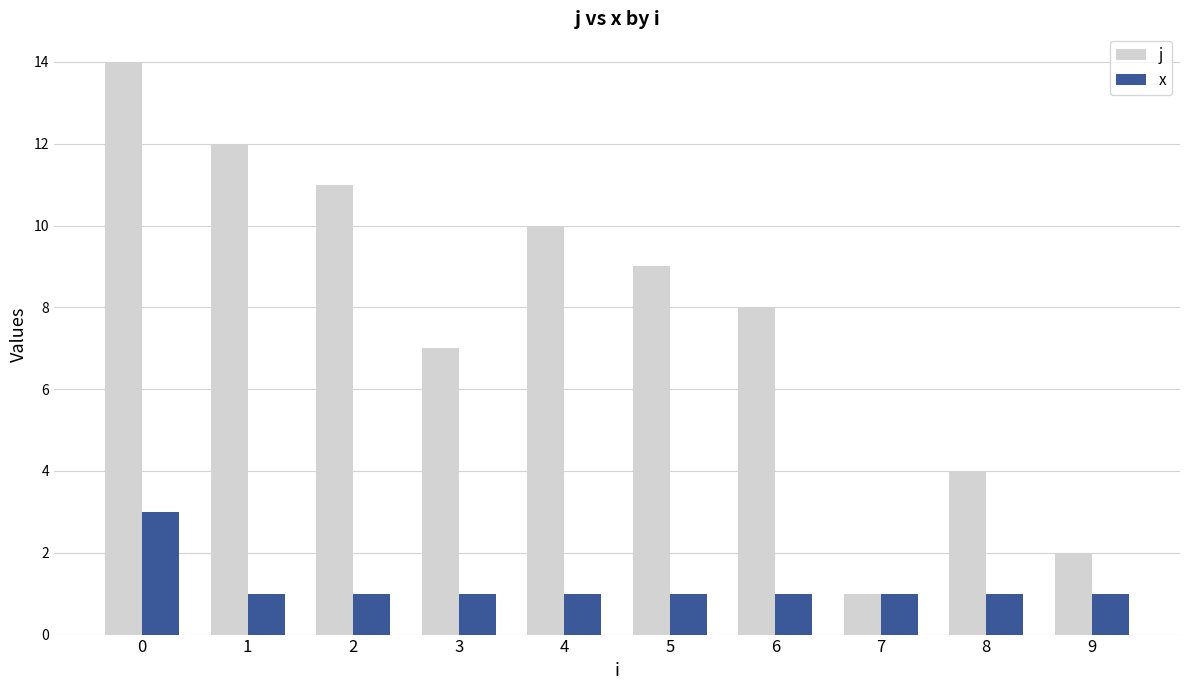

Is the value of j at 0 greater than the value of x at 7?

Yes